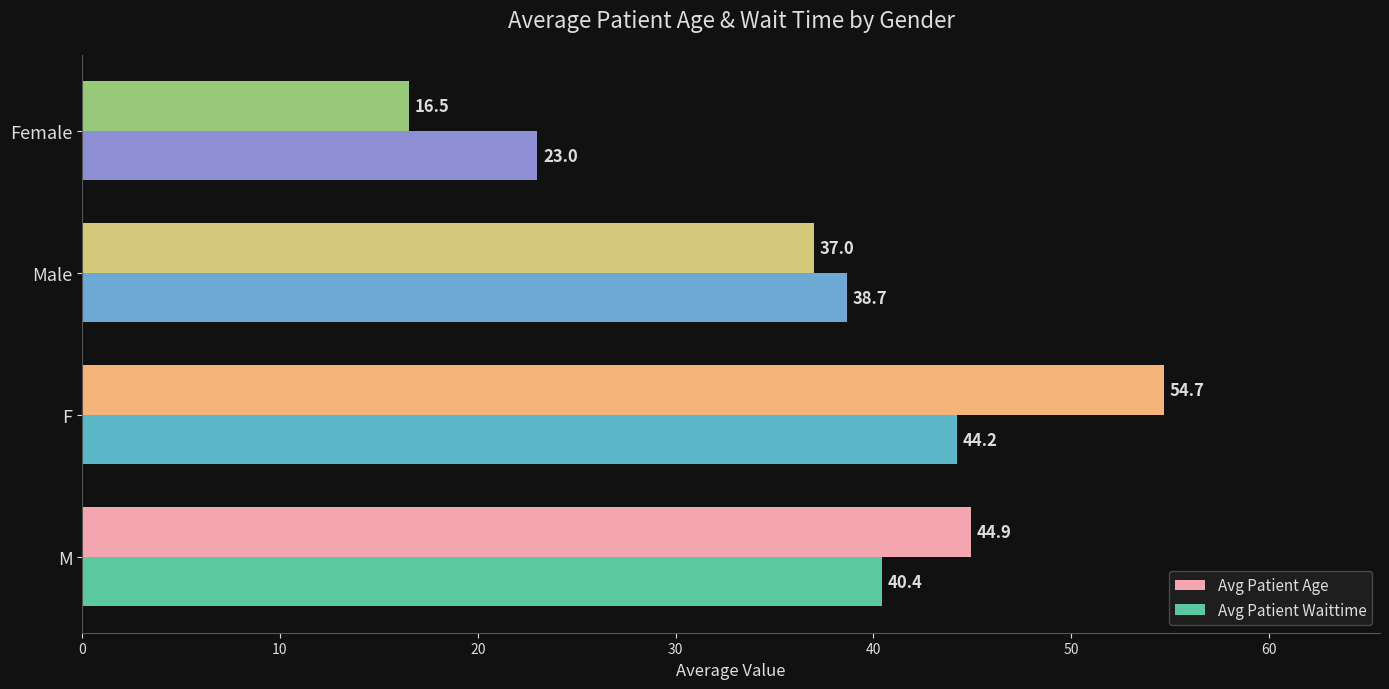

The Avg Patient Age series shows 54.7 at F. True or false?

True